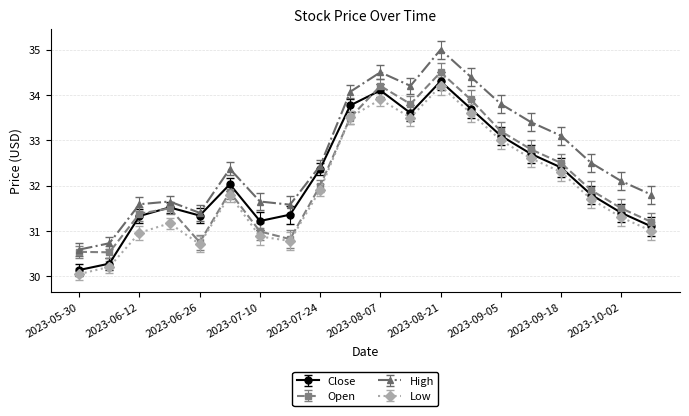

What are all the series names shown in the legend?

Close, Open, High, Low